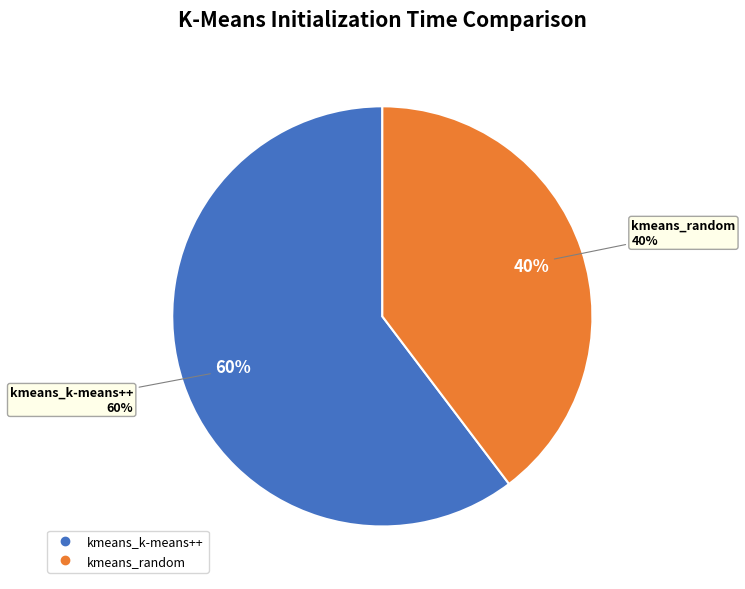

What percentage is the kmeans_random slice, to the nearest percent?

40%